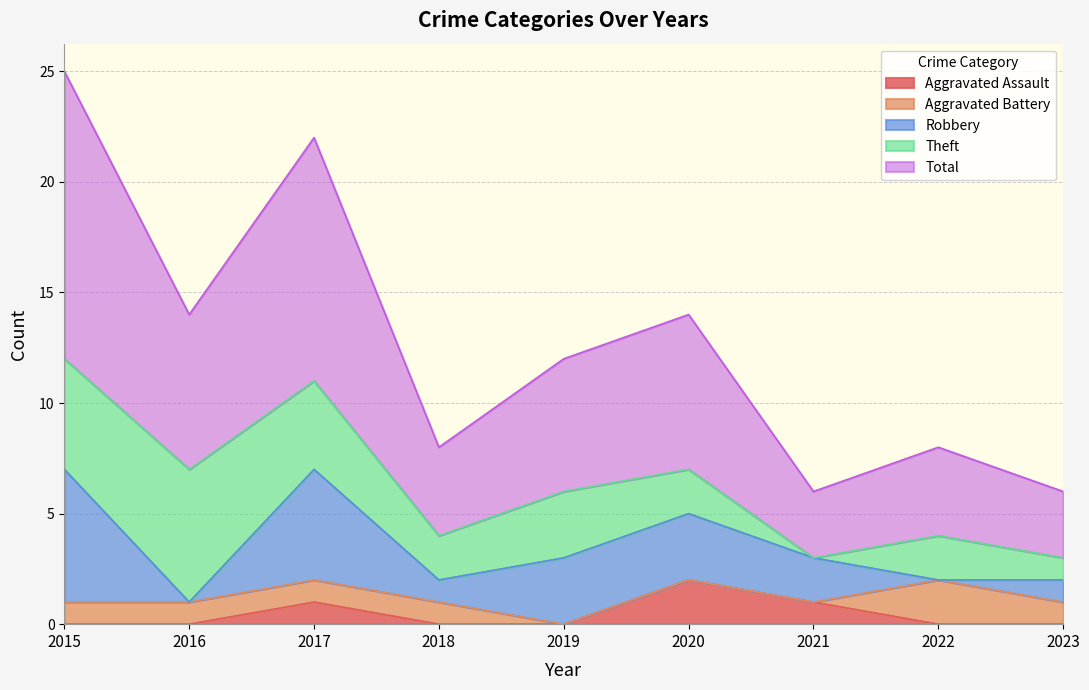

At which label does Robbery reach its minimum?

2016